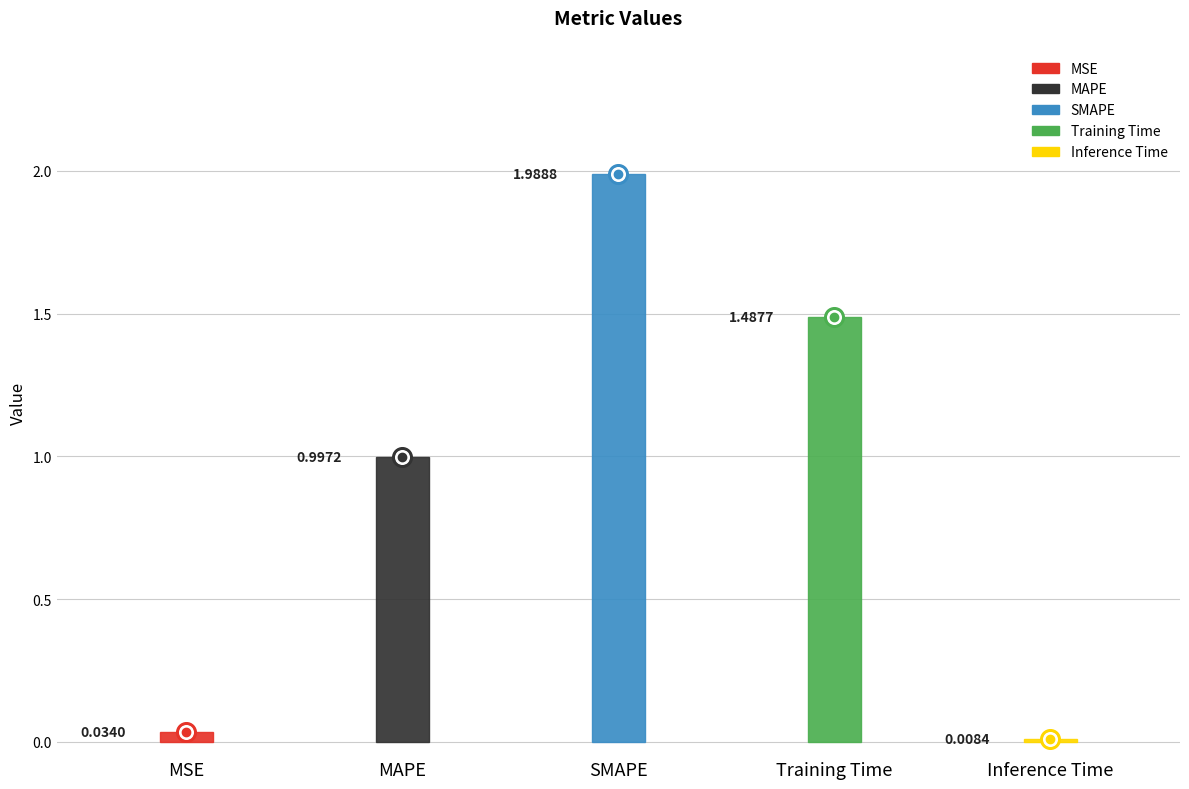

What is the change in value from MAPE to SMAPE?

+1.0